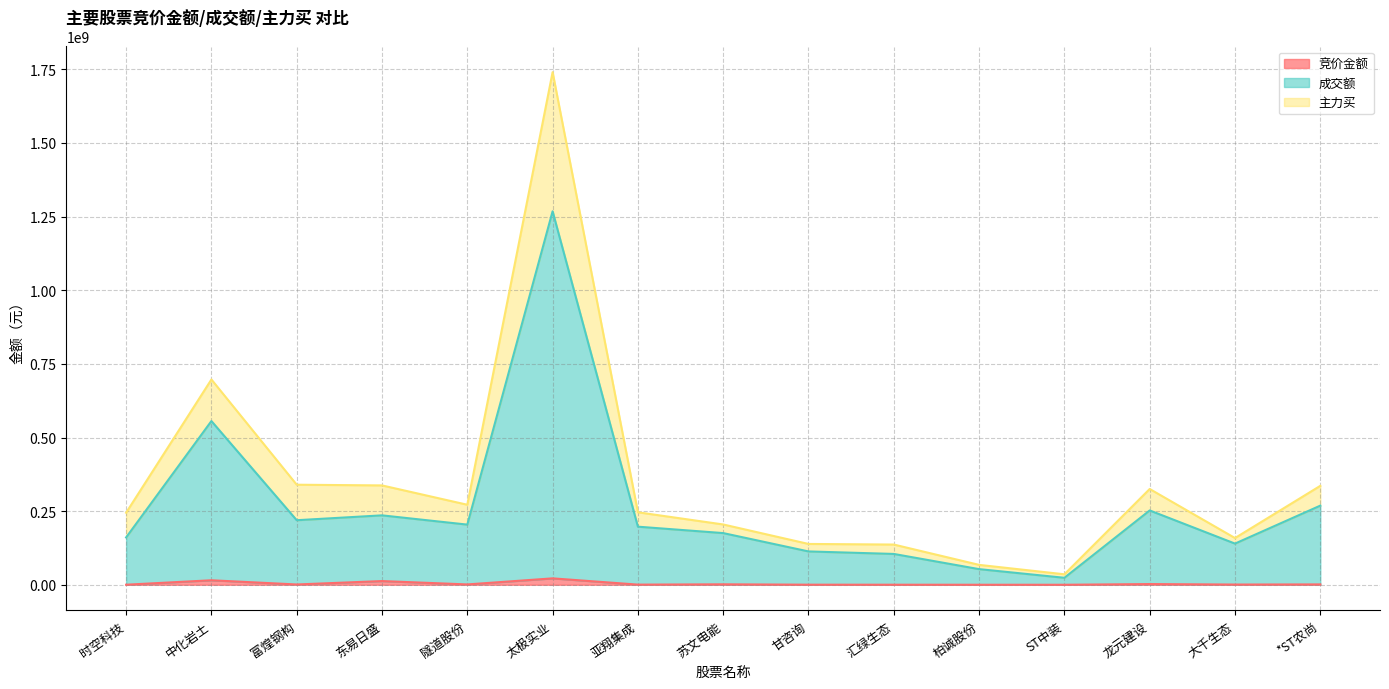

True or false: 成交额 and 竞价金额 cross at least once.

False